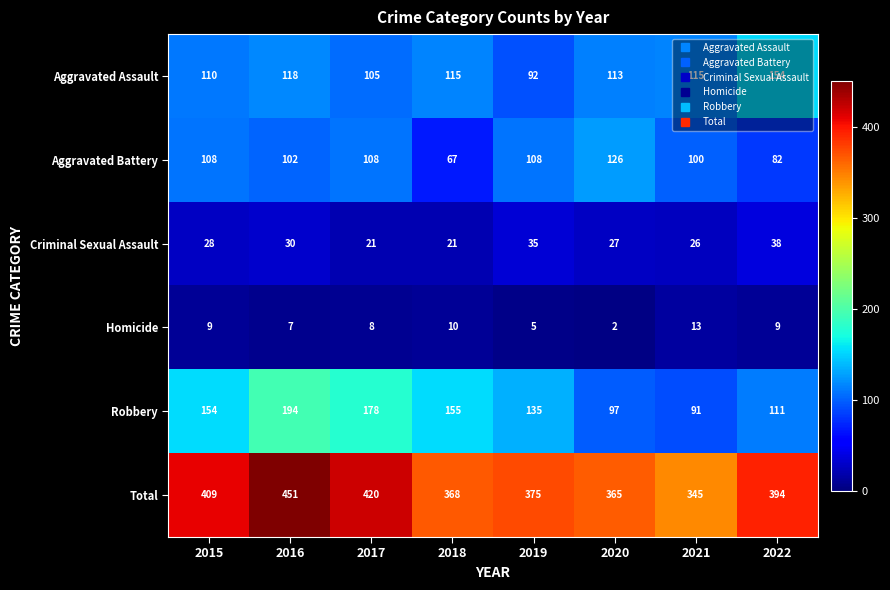

Count the number of categories in the chart.

8